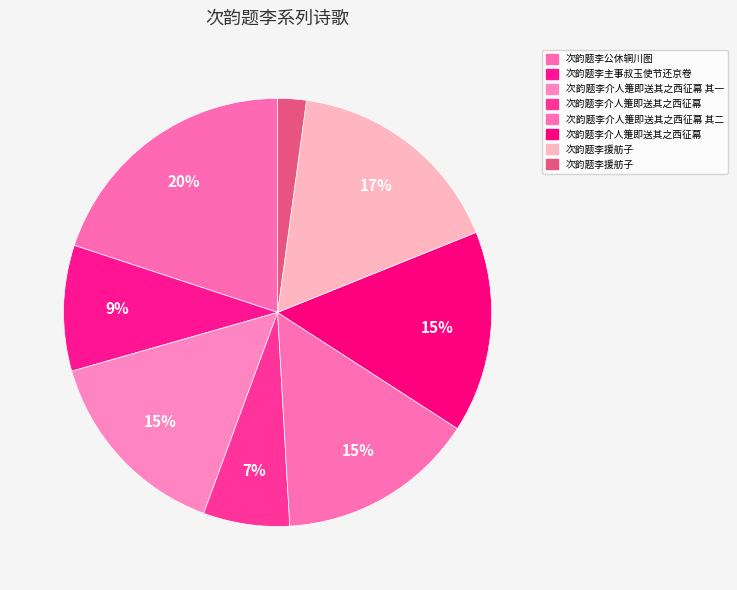

How many segments does this pie chart have?

8